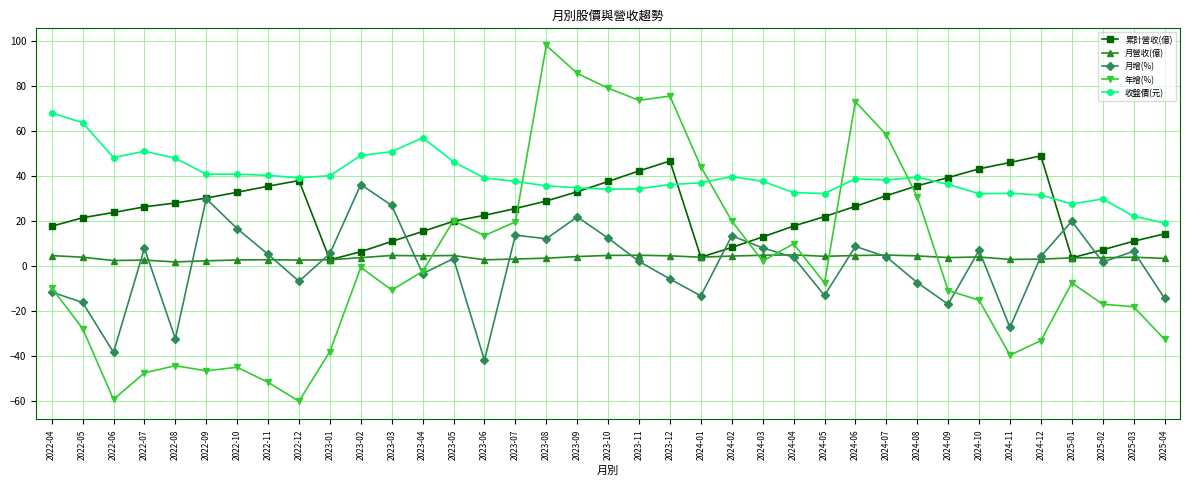

True or false: 年增(%) has more than 2 points higher than both neighbors.

True